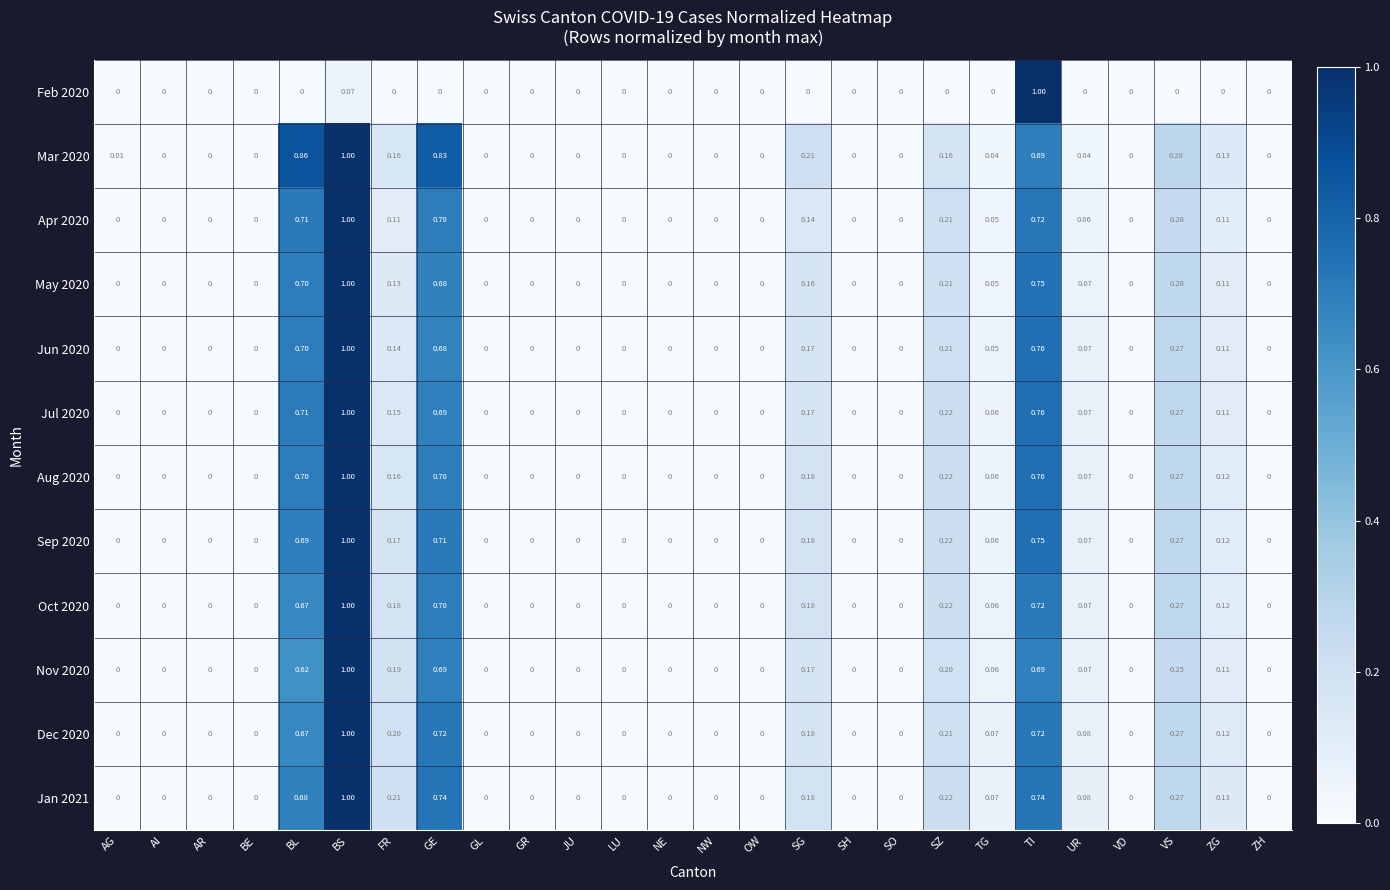

At which category is the sum across all series the highest?

BS